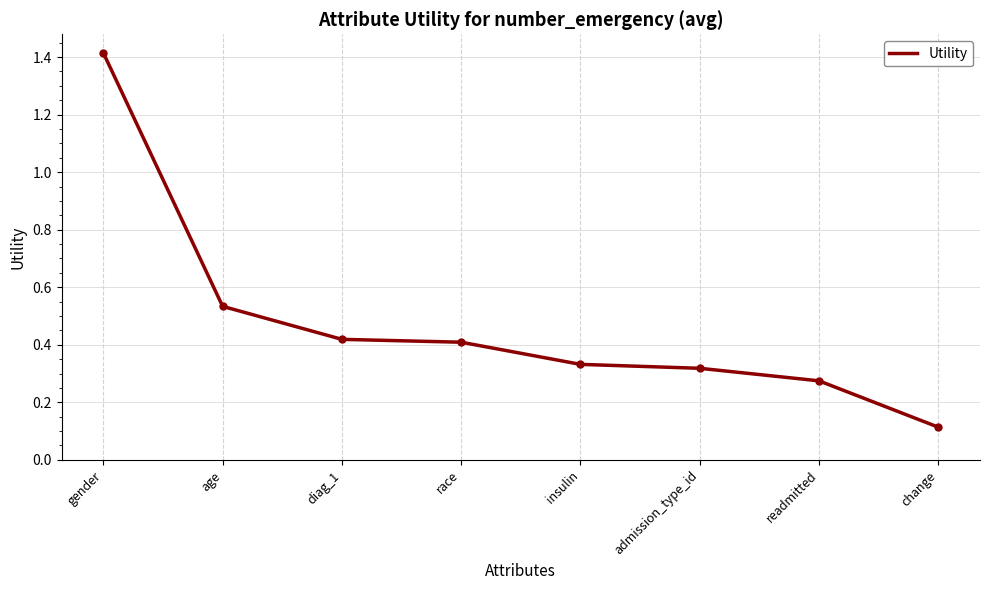

Which label corresponds to the smallest value in the chart?

change